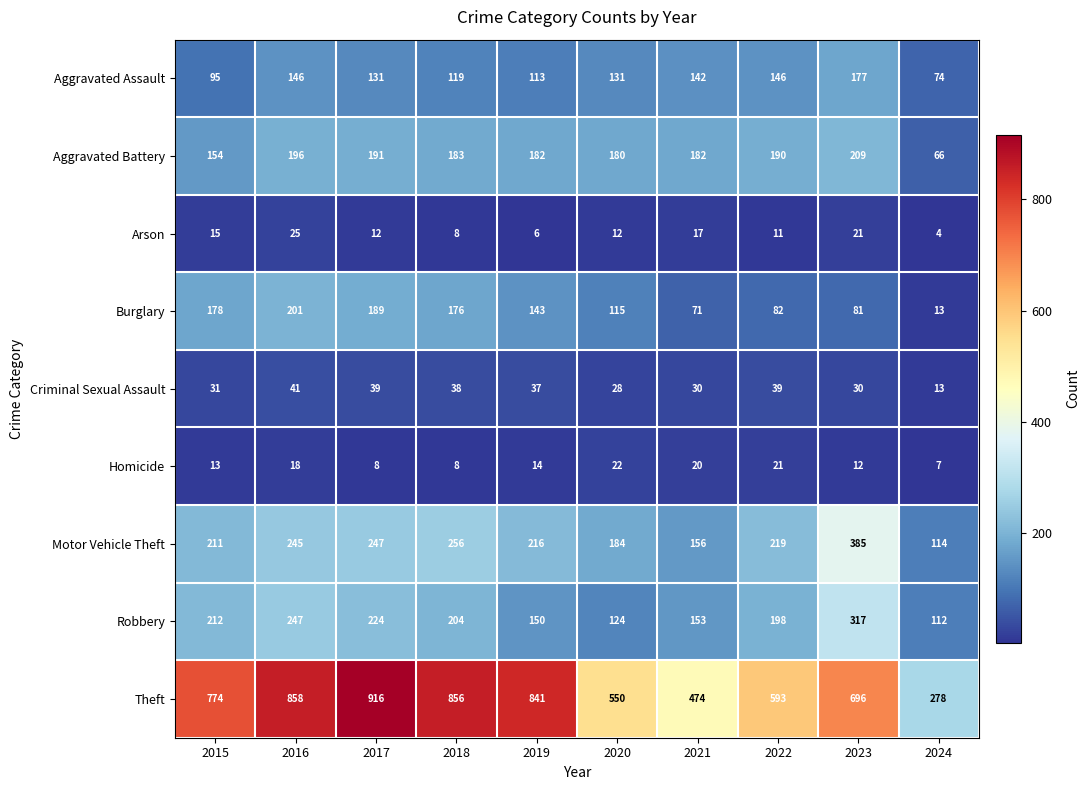

Rank the series by their maximum value, from highest to lowest.

Theft, Motor Vehicle Theft, Robbery, Aggravated Battery, Burglary, Aggravated Assault, Criminal Sexual Assault, Arson, Homicide